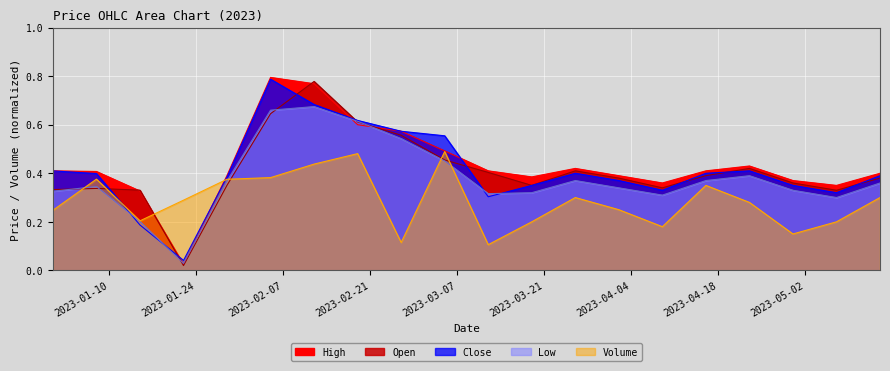

Which has a higher value, 2023-02-12 or 2023-03-12?

2023-02-12